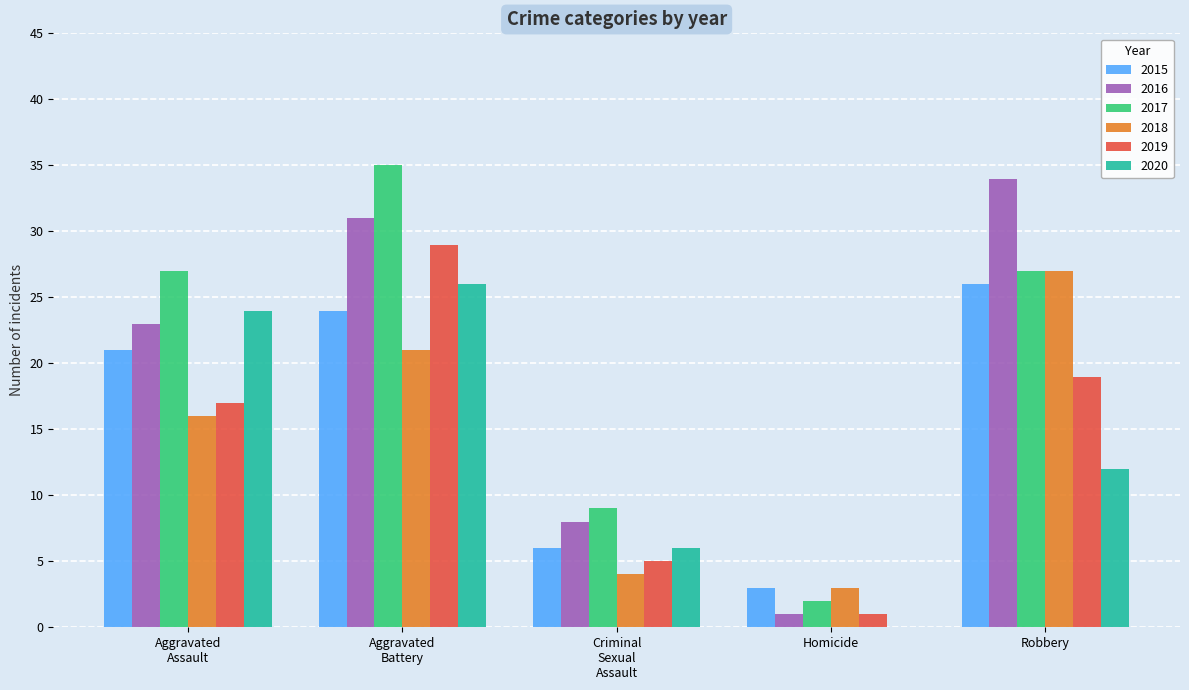

What is the greatest value displayed?

35